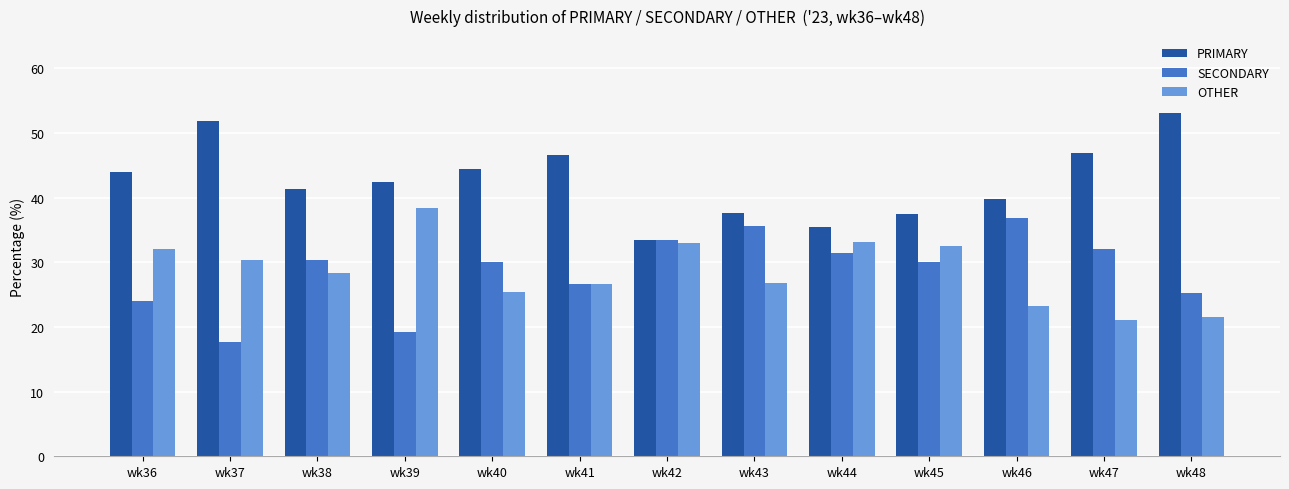

How many groups of bars are there?

13